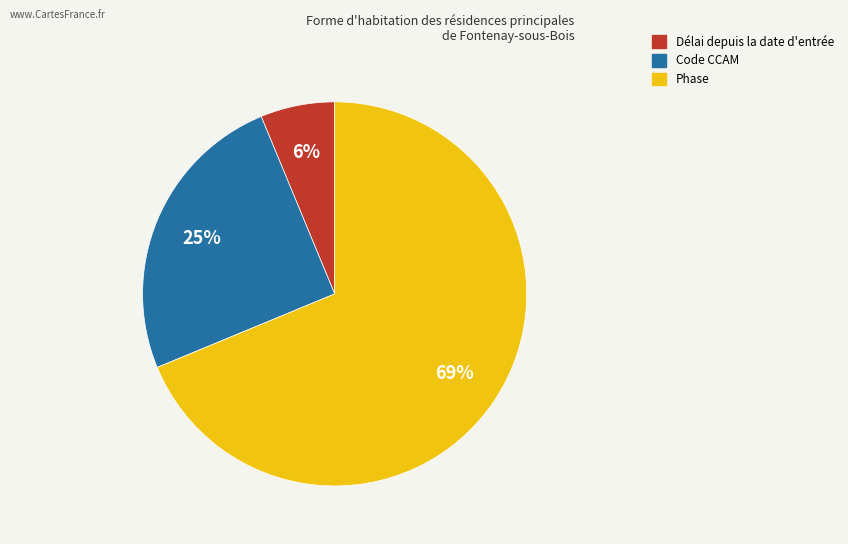

Is there any slice that represents more than half of the pie?

Yes